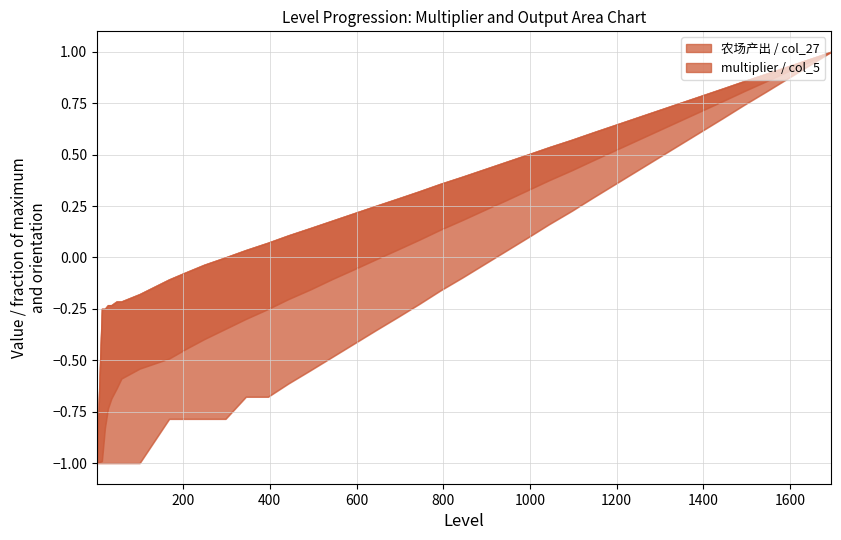

How many lines are shown in the chart?

4